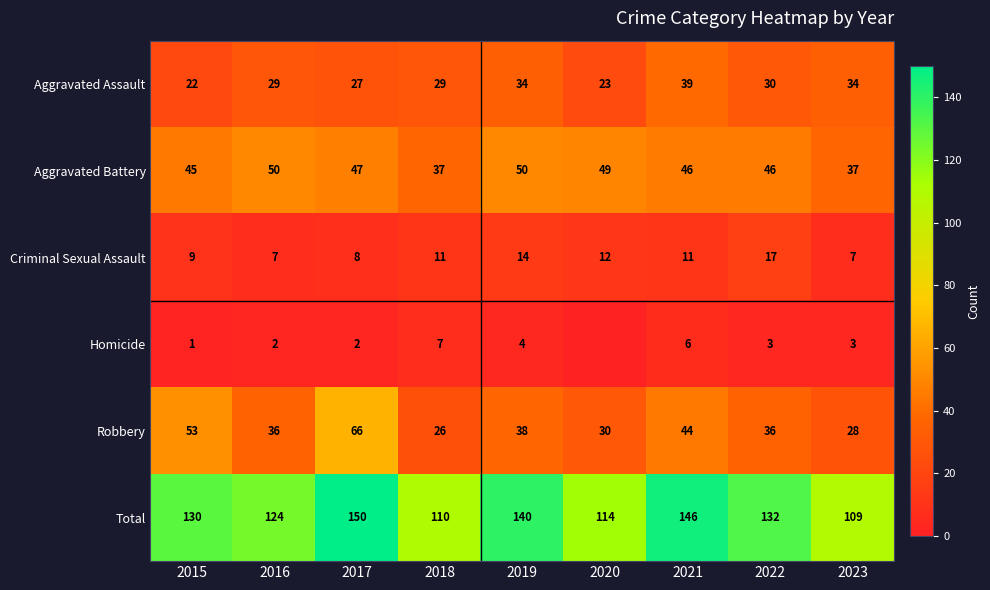

What is the average value of the Robbery series?

40